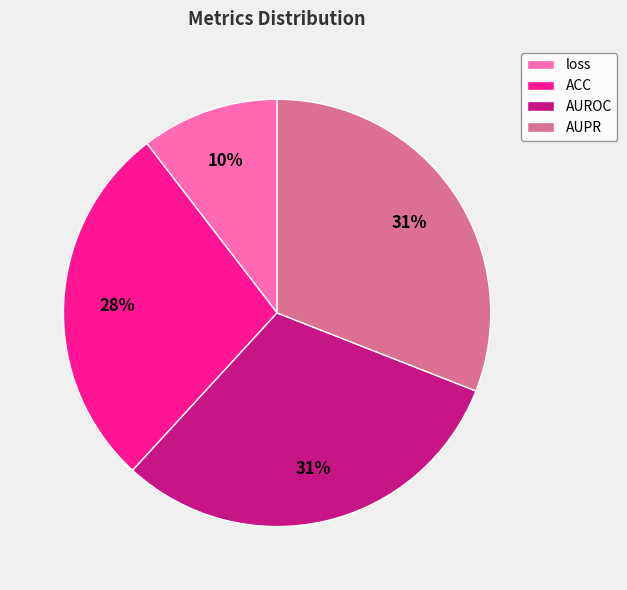

Do AUPR and loss together represent more than half of the pie?

No